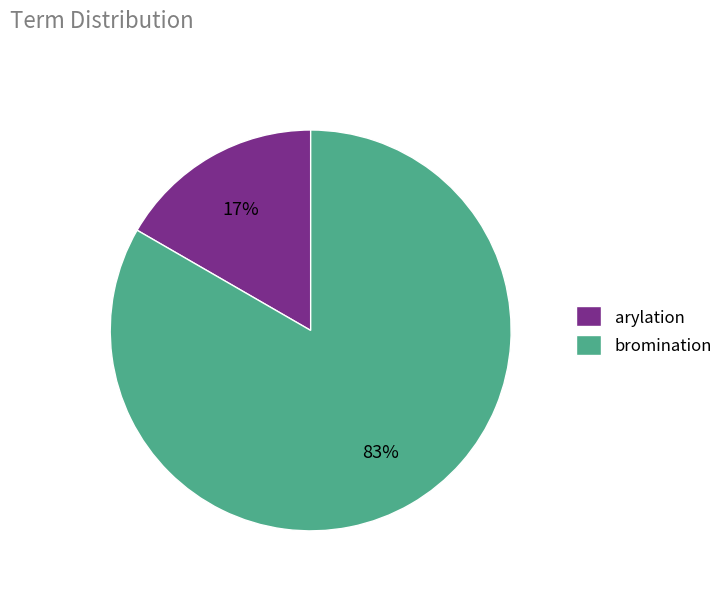

To the nearest percent, what is the combined percentage of arylation and bromination?

100%